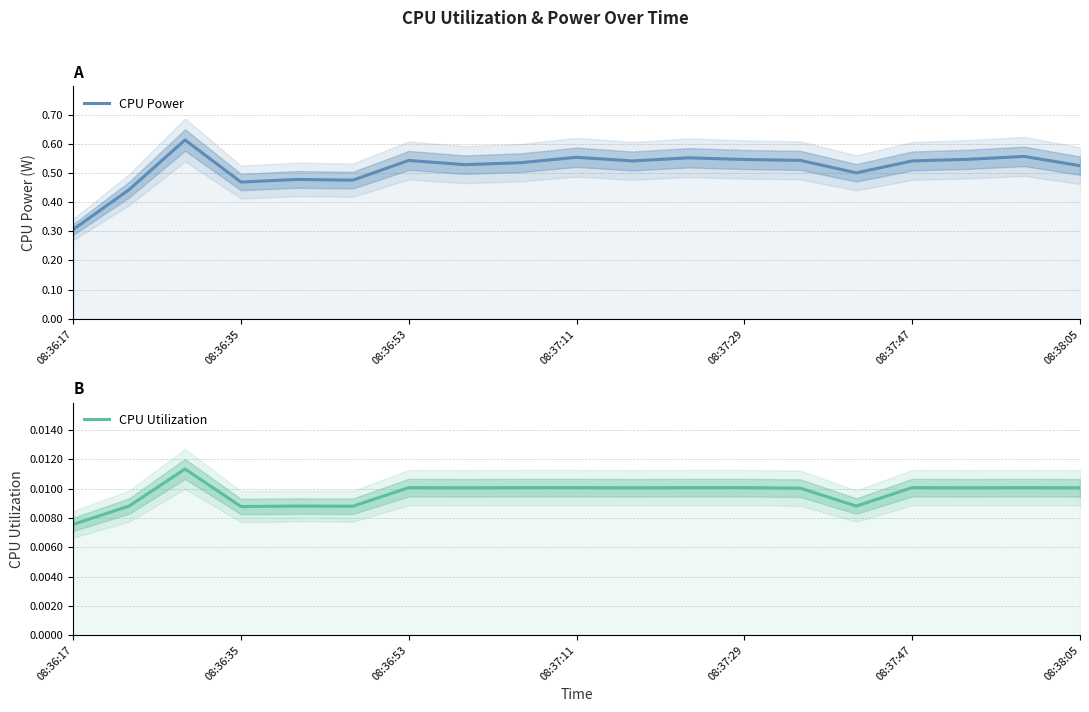

True or false: CPU Power and CPU Utilization intersect in this chart.

False